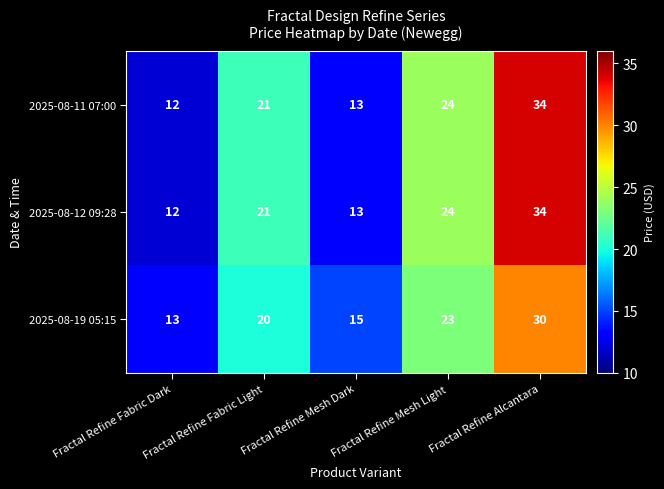

At which label is 2025-08-12 09:28 closest to 23?

Fractal Refine Mesh Light